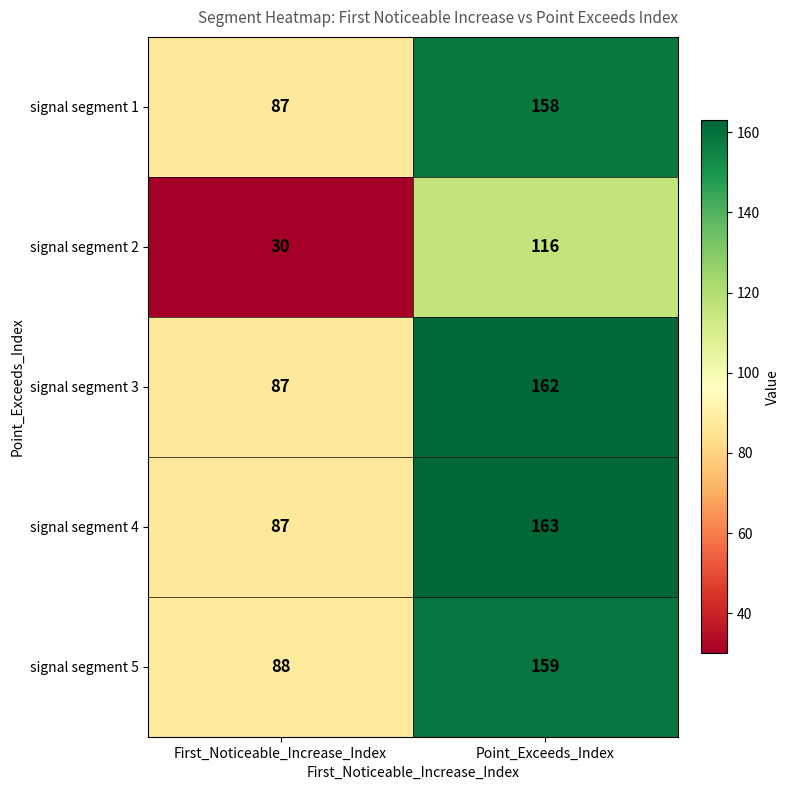

Reading right to left, list all the values displayed in this chart.

signal segment 1: Point_Exceeds_Index=158	First_Noticeable_Increase_Index=87
signal segment 2: Point_Exceeds_Index=116	First_Noticeable_Increase_Index=30
signal segment 3: Point_Exceeds_Index=162	First_Noticeable_Increase_Index=87
signal segment 4: Point_Exceeds_Index=163	First_Noticeable_Increase_Index=87
signal segment 5: Point_Exceeds_Index=159	First_Noticeable_Increase_Index=88